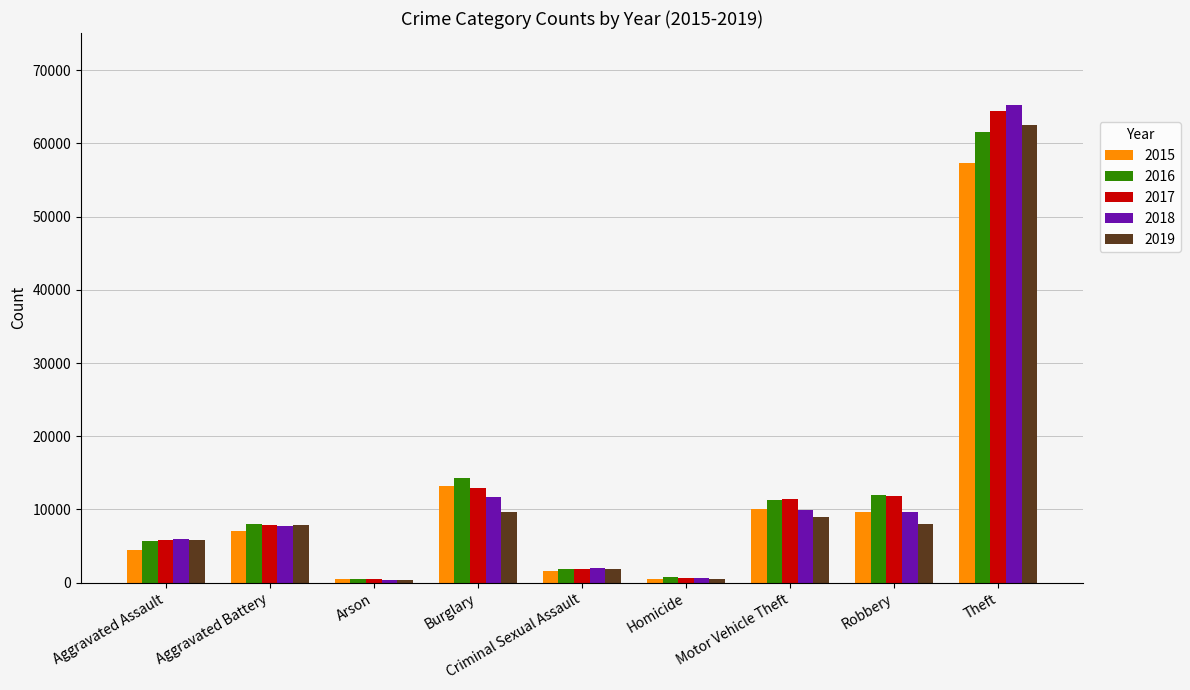

At which category is the sum across all series the highest?

Theft